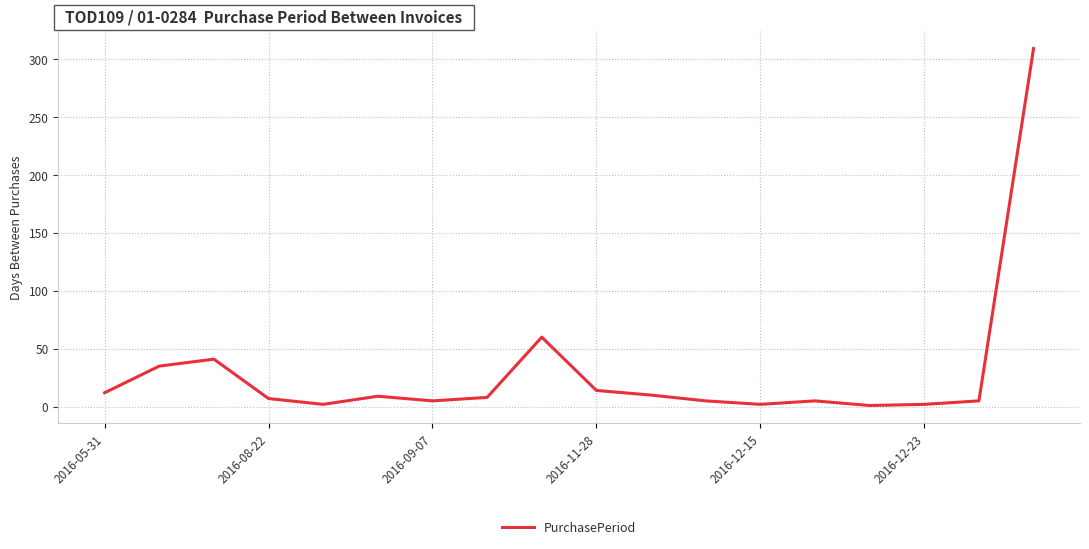

What is the maximum value shown in the chart?

309